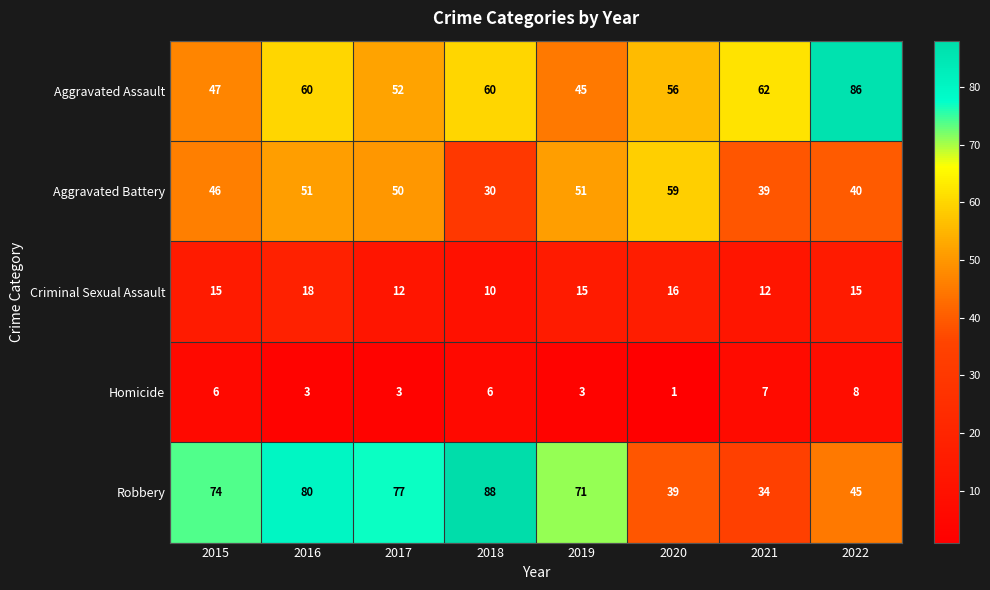

At 2021, list the series in order from largest to smallest.

Aggravated Assault, Aggravated Battery, Robbery, Criminal Sexual Assault, Homicide